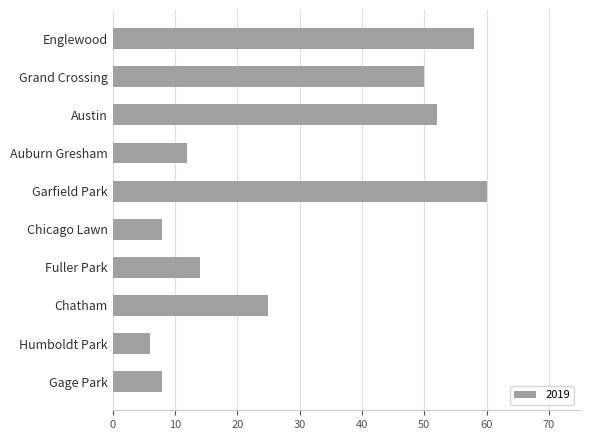

Reading top to bottom, transcribe all the data shown in this chart.

58	50	52	12	60	8	14	25	6	8